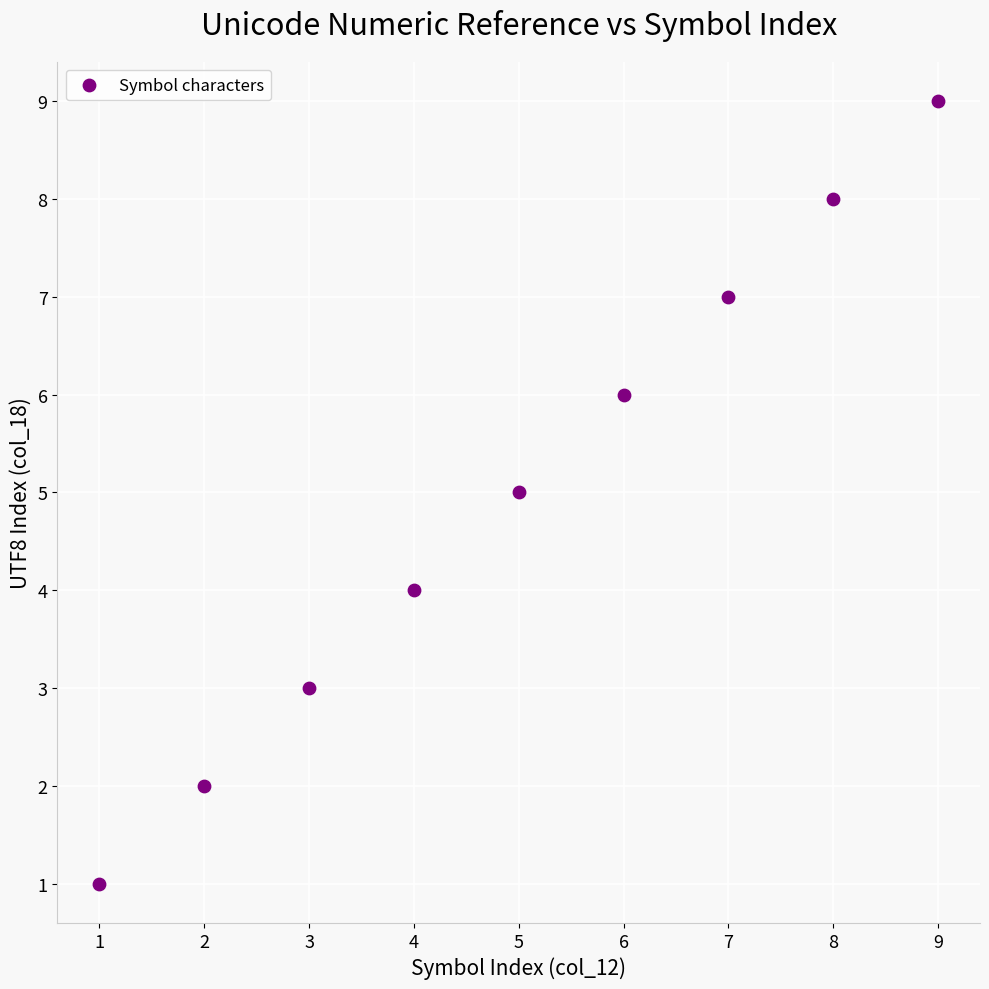

What is the range of X values (max minus min)?

8